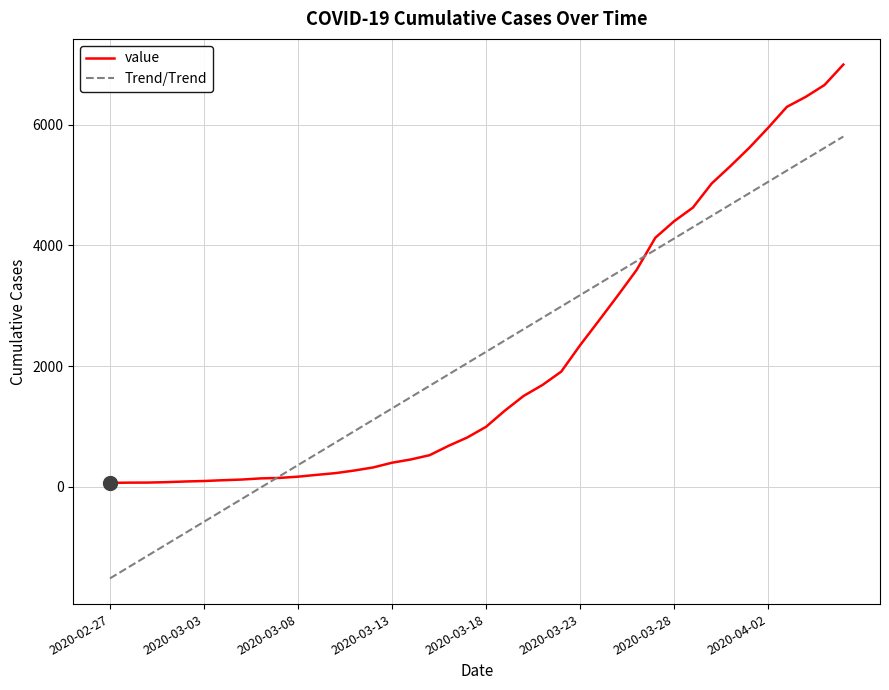

What are all the series names shown in the legend?

value, Trend/Trend